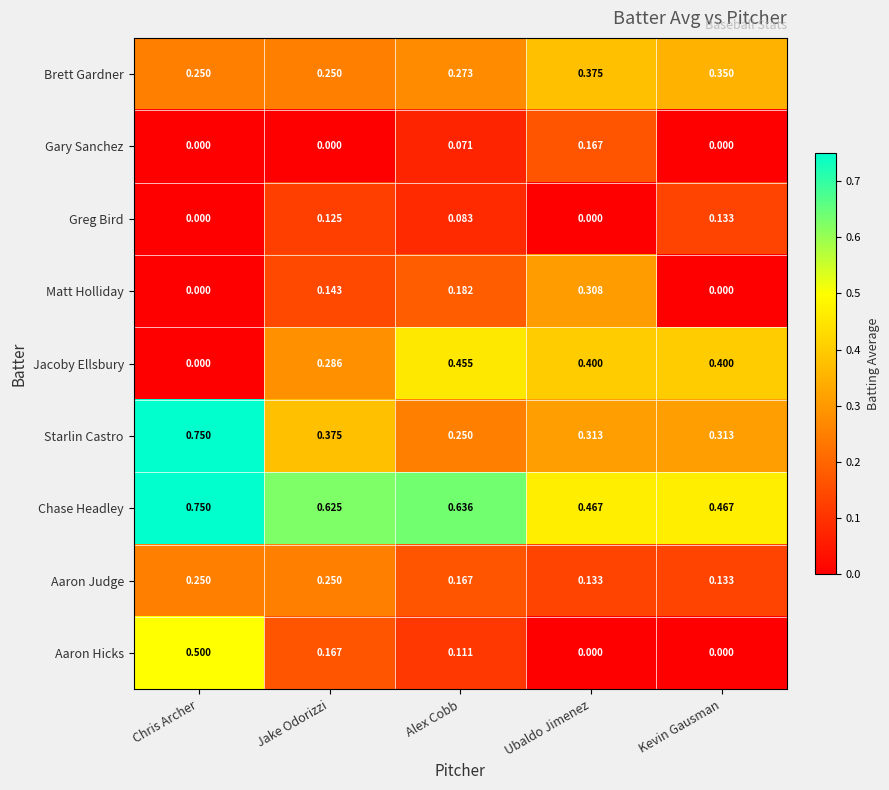

Rank the series at Alex Cobb from highest to lowest value.

Chase Headley, Jacoby Ellsbury, Brett Gardner, Starlin Castro, Matt Holliday, Aaron Judge, Aaron Hicks, Greg Bird, Gary Sanchez